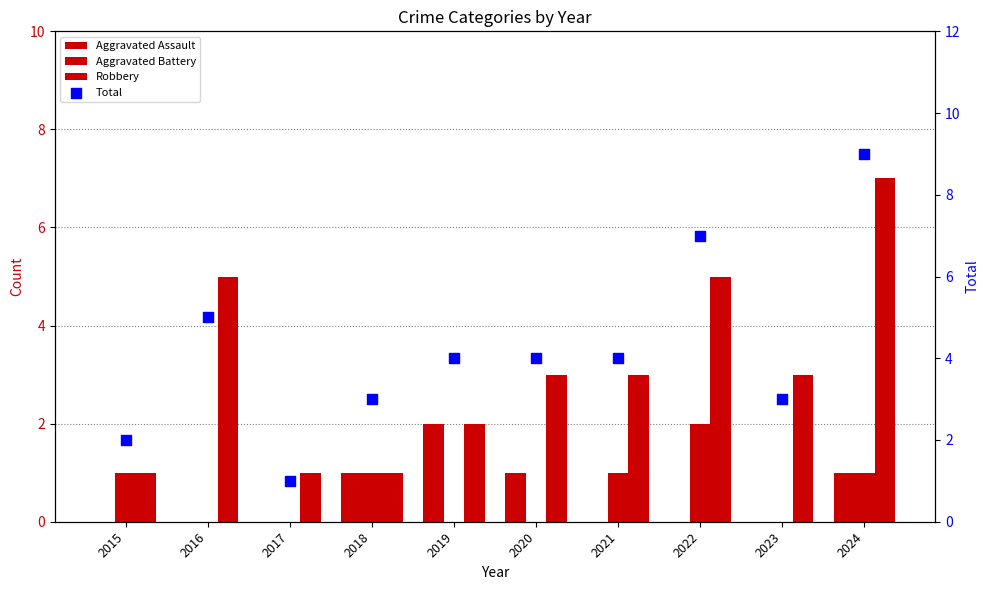

What is the total value across all series at 2021?

8